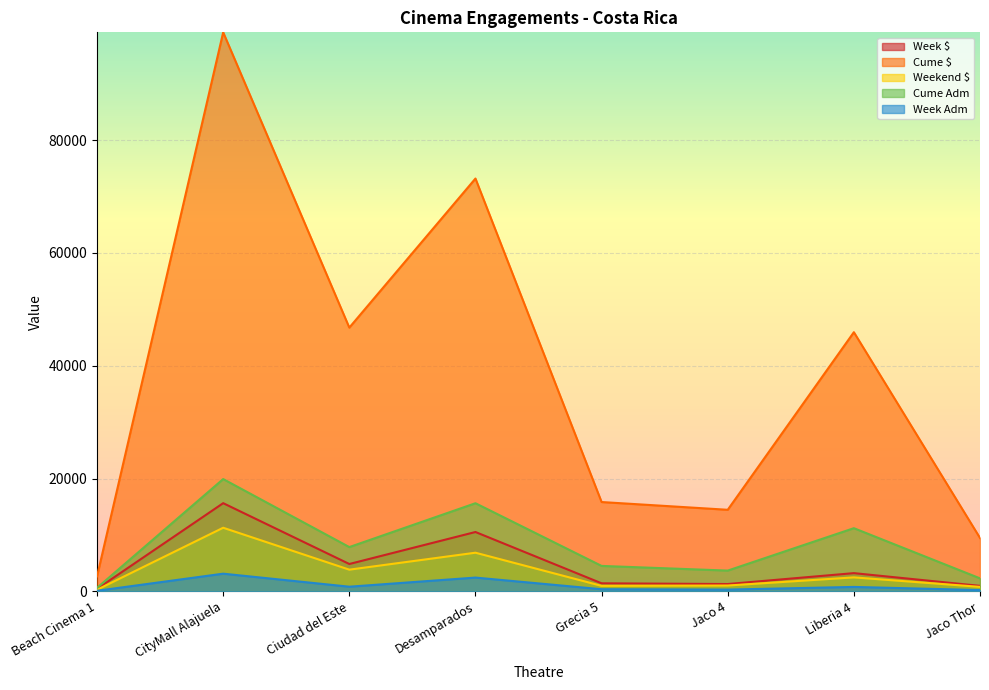

Reading left to right, extract all data points from this chart.

Week $: 445.0	15642.8	4858.5	10530.2	1433.9	1308.2	3238.5	980.4
Cume $: 2666.4	99117.7	46768.3	73196.4	15843.1	14469.6	45953.8	9471.9
Weekend $: 296.4	11285.2	3854.2	6859.8	983.5	1041.8	2485.7	805.4
Cume Adm: 630.0	19916.0	7858.0	15632.0	4518.0	3691.0	11208.0	2315.0
Week Adm: 111.0	3143.0	833.0	2451.0	385.0	322.0	794.0	235.0